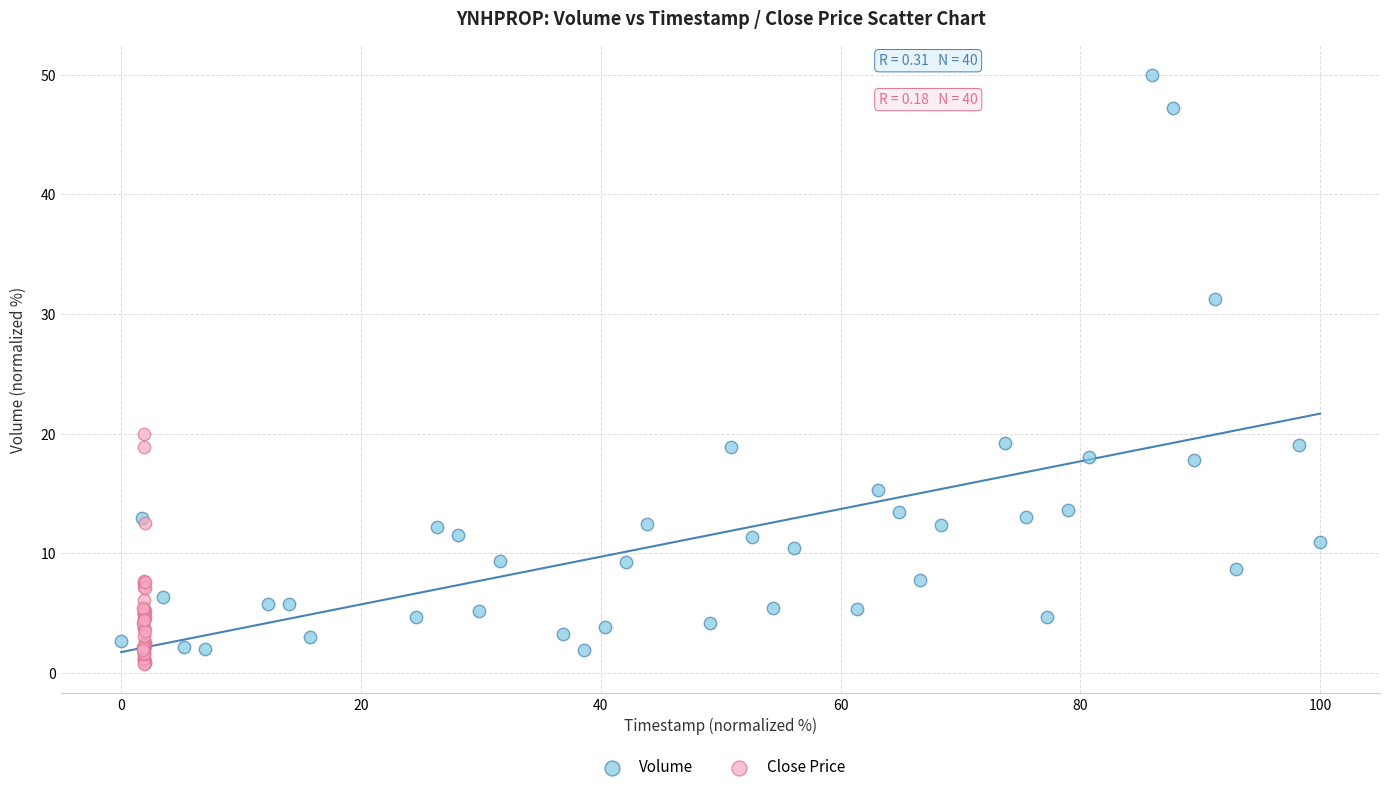

Which series has the largest Y range (max minus min)?

Volume